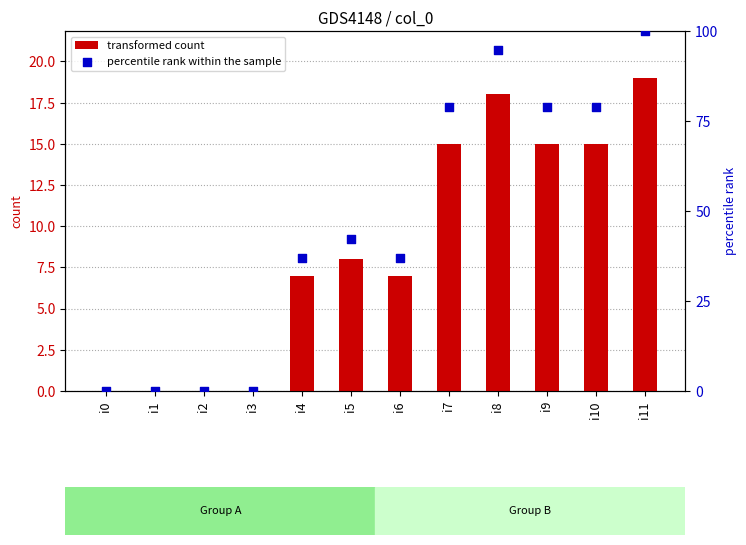

Which series reaches the minimum Y coordinate?

transformed count